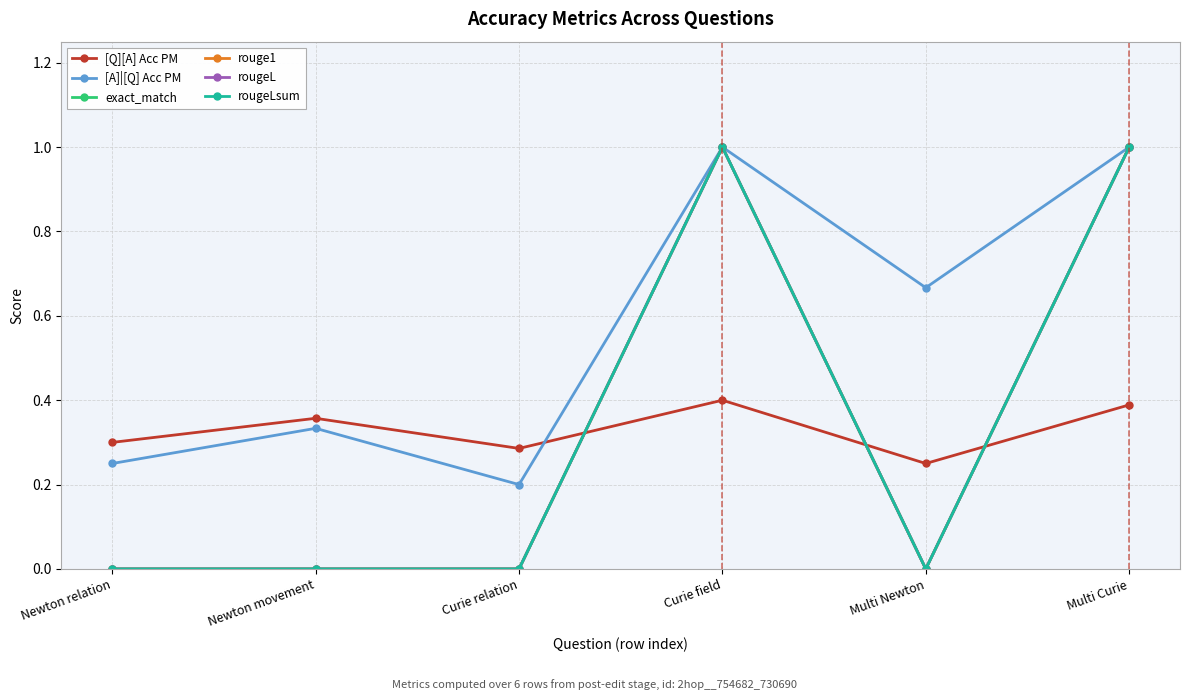

Is this an area chart (filled region under the line)?

No